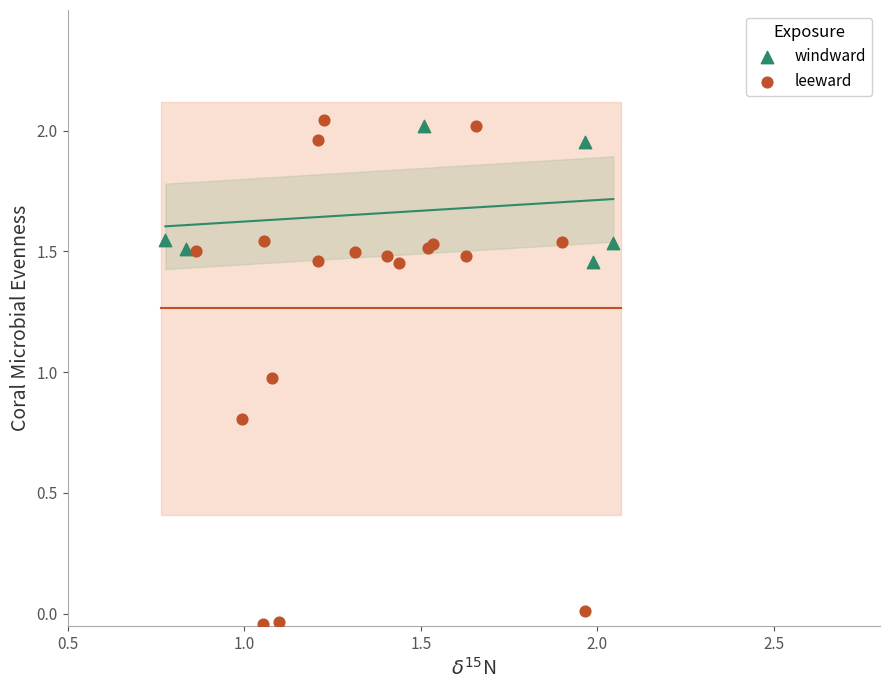

Which series reaches the minimum Y coordinate?

leeward